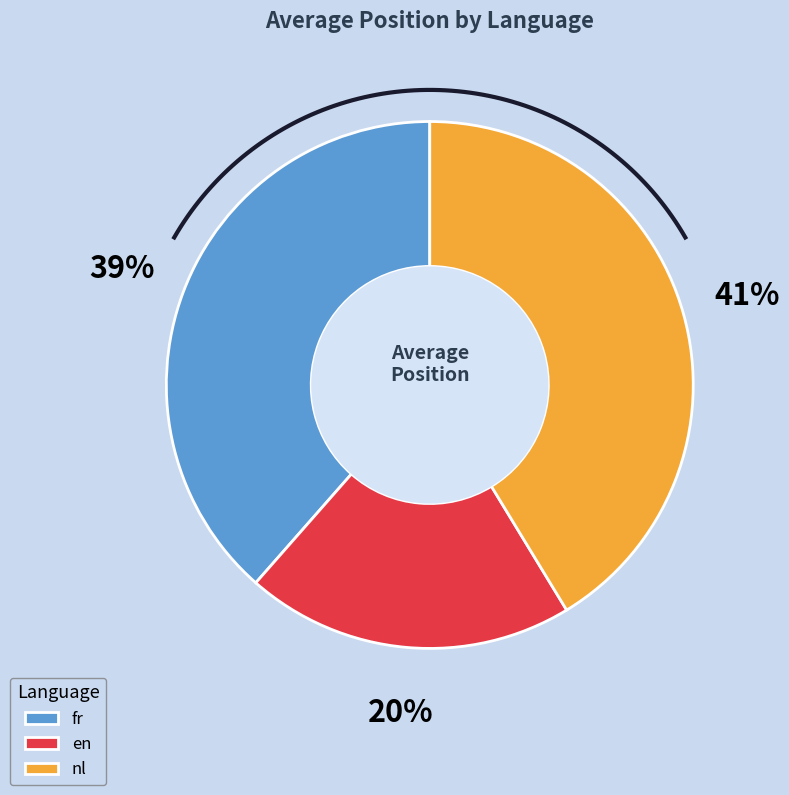

Rank the categories by value from lowest to highest.

en, fr, nl